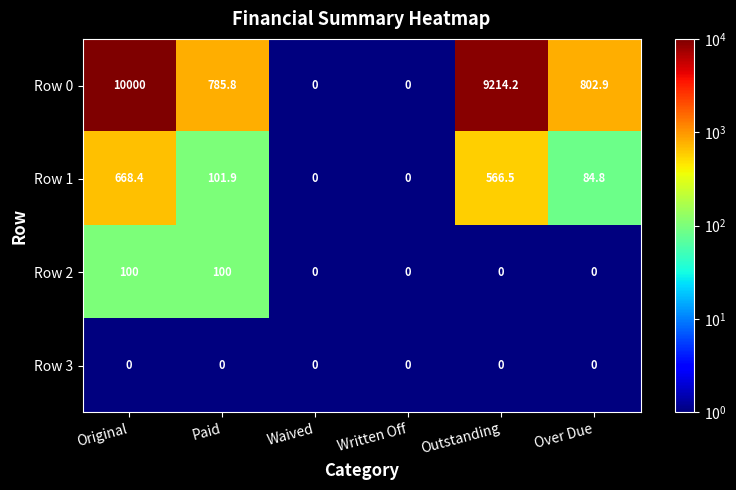

The Row 3 series shows 0.0 at Written Off. True or false?

True